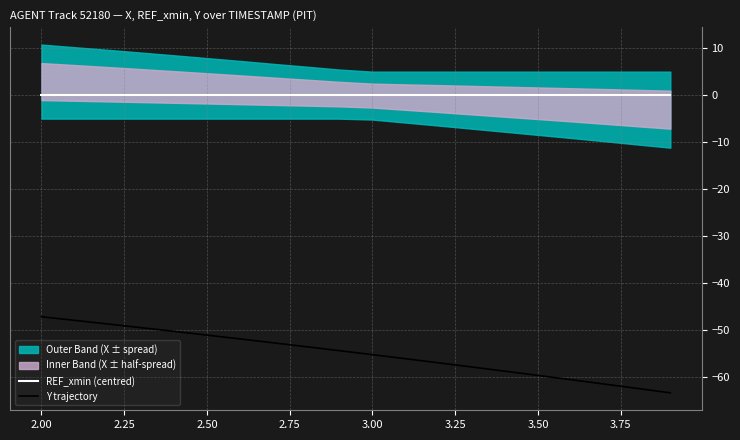

What is the sum of all Y trajectory values?

-1099.4